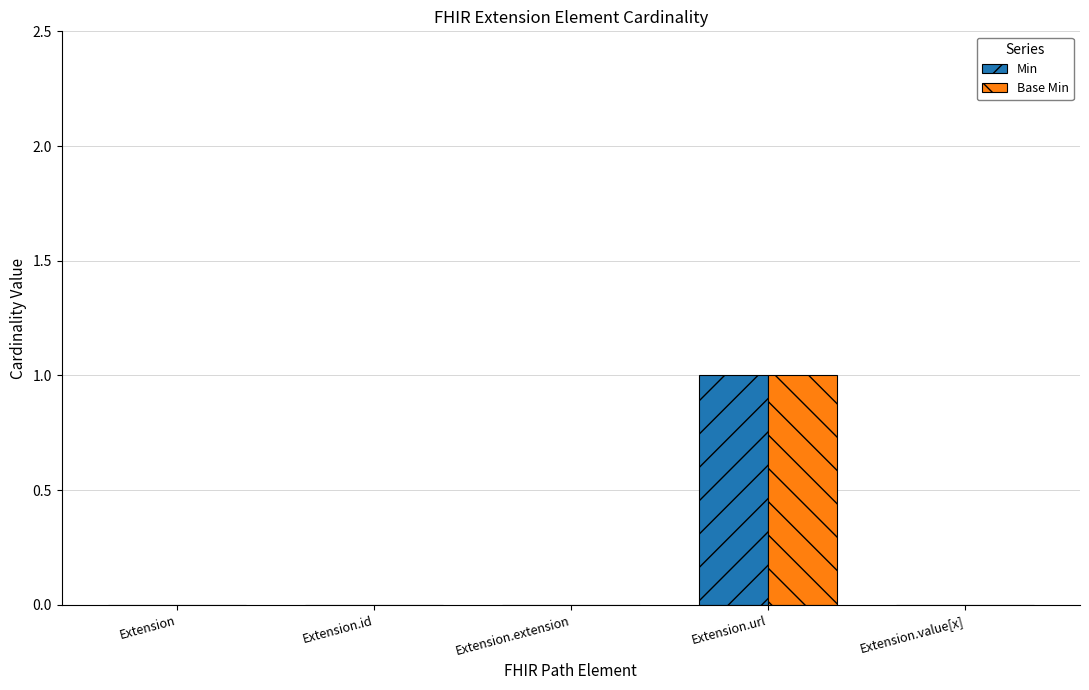

Which category has the highest value in the Min series?

Extension.url